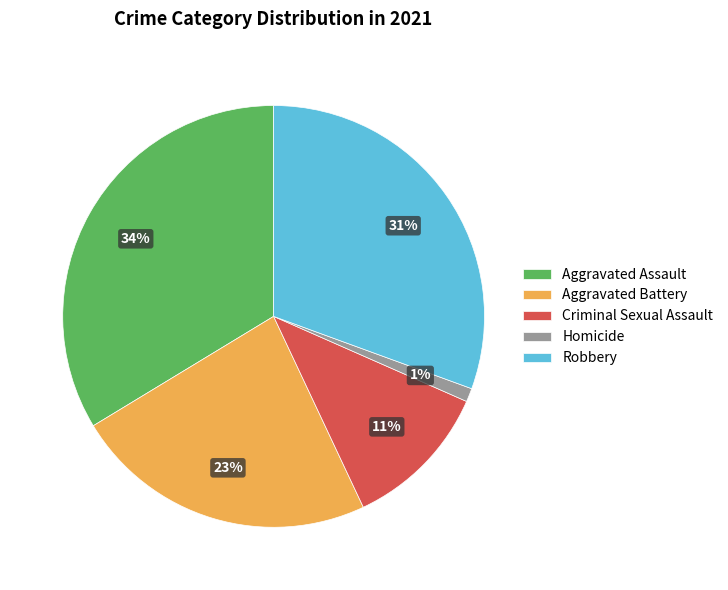

Which has a higher value, Aggravated Assault or Aggravated Battery?

Aggravated Assault